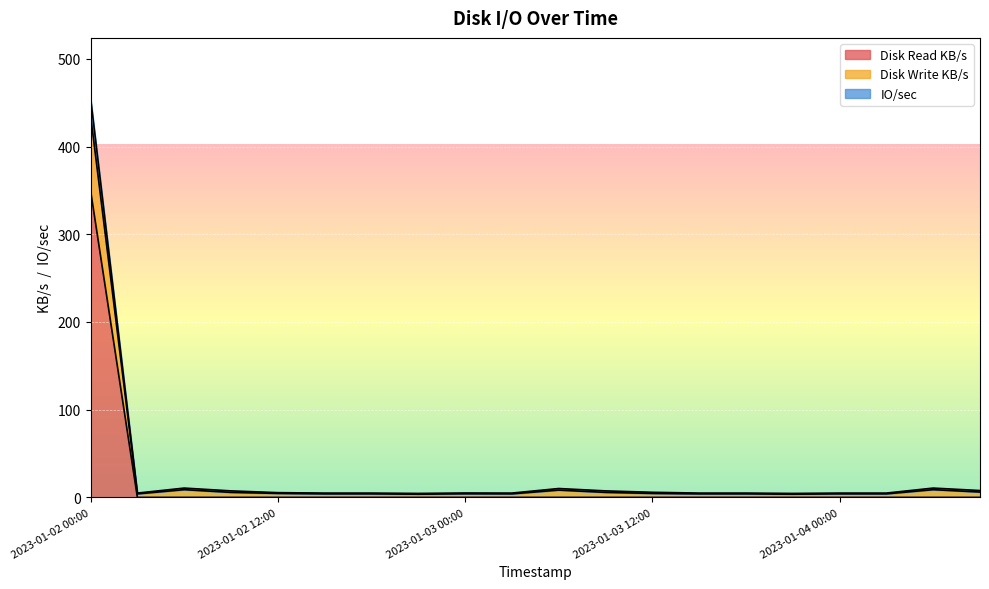

How many values in the Disk Write KB/s series exceed 5?

9